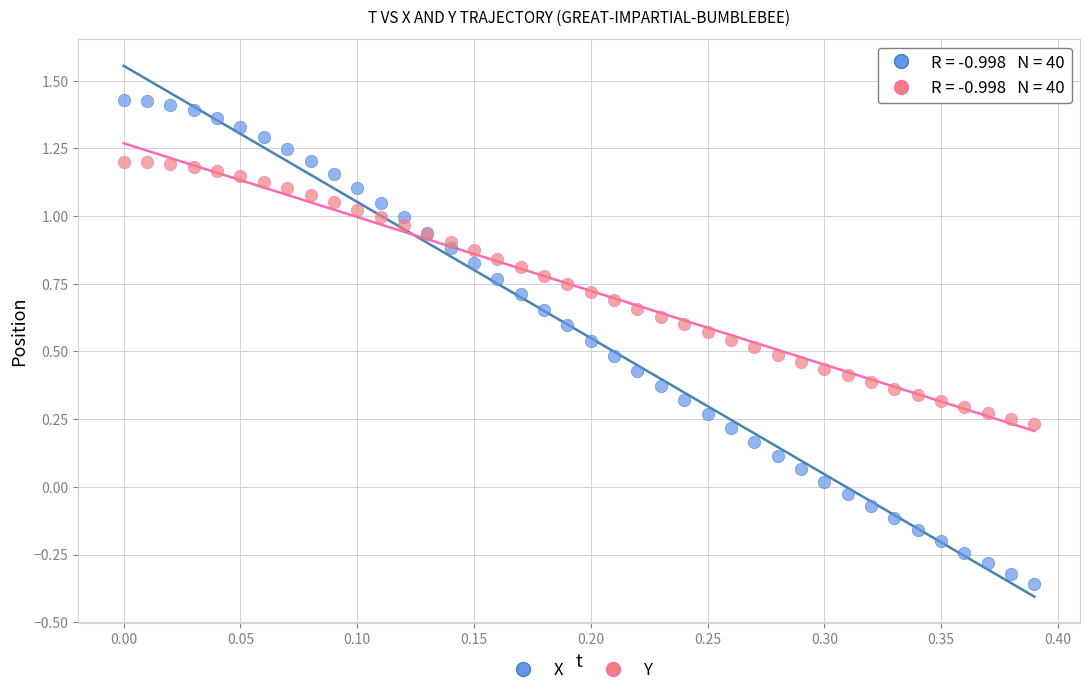

Which series has the largest Y range (max minus min)?

X